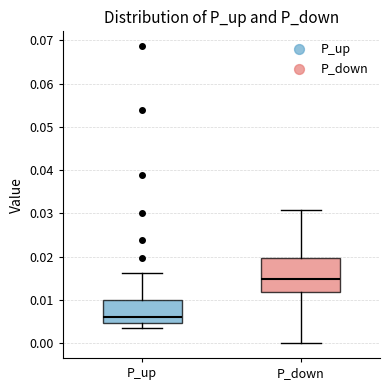

Which box has the lowest median line?

P_up